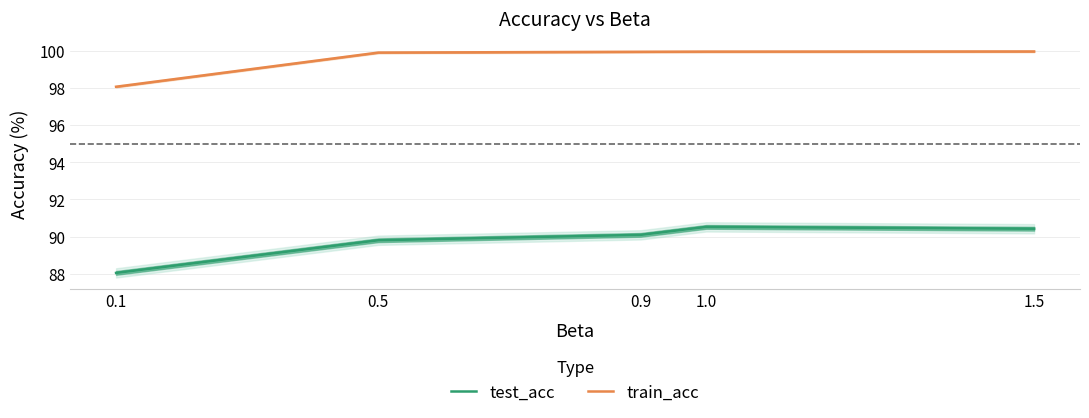

What is the greatest value displayed?

100.0